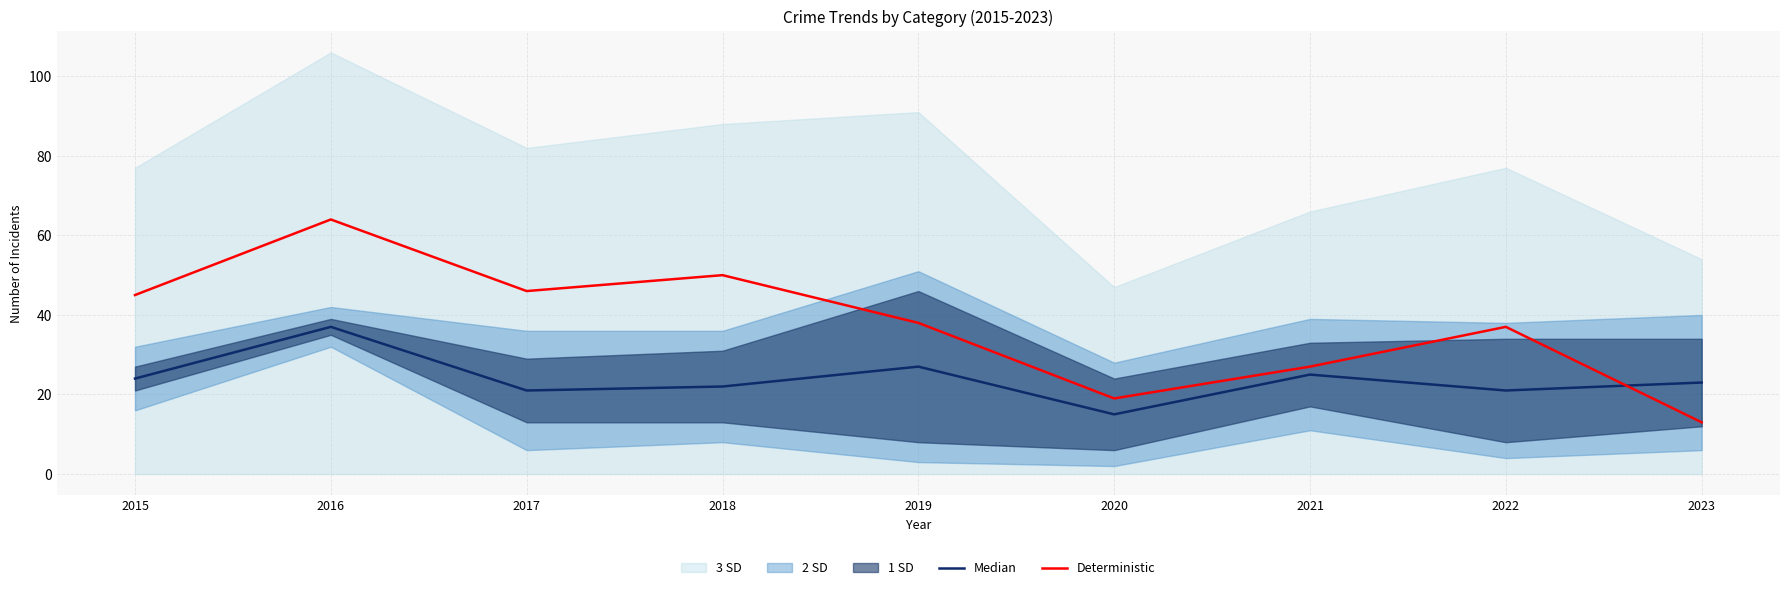

What value does the Deterministic series have at 2023?

13